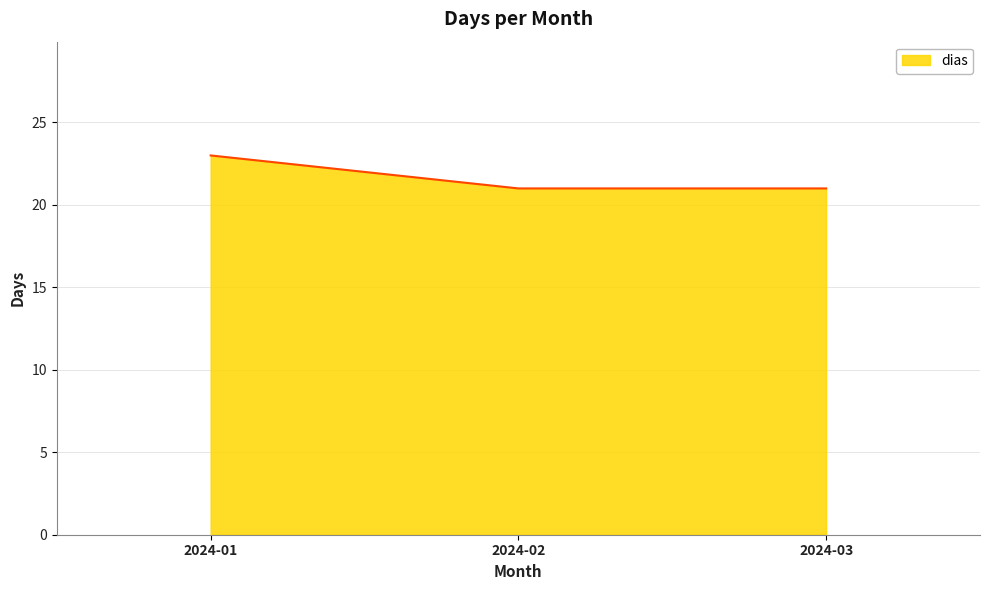

Which label corresponds to the largest value in the chart?

2024-01